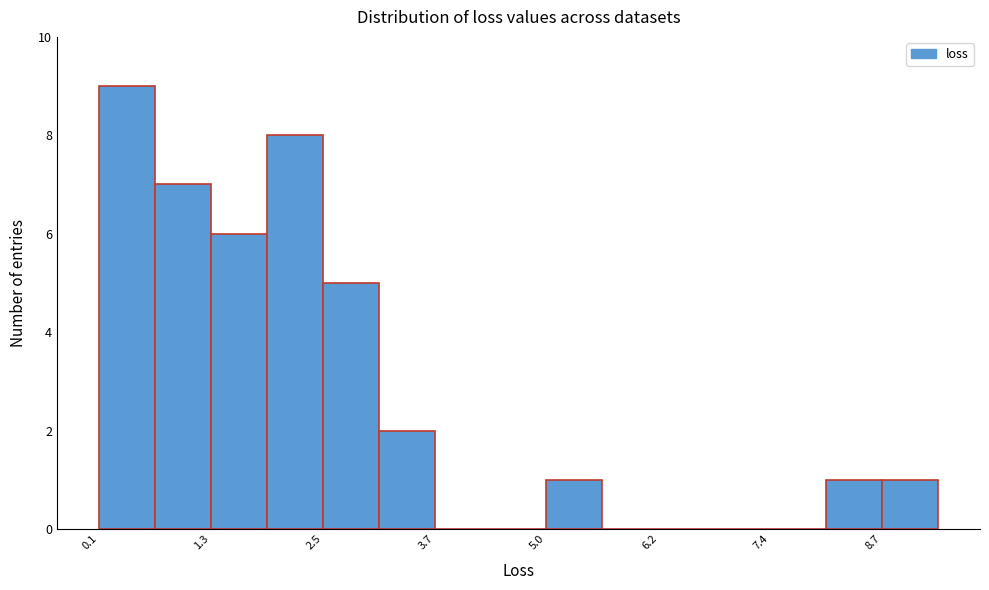

Read against the x-axis, roughly where is the centre of the tallest bar?

0.4